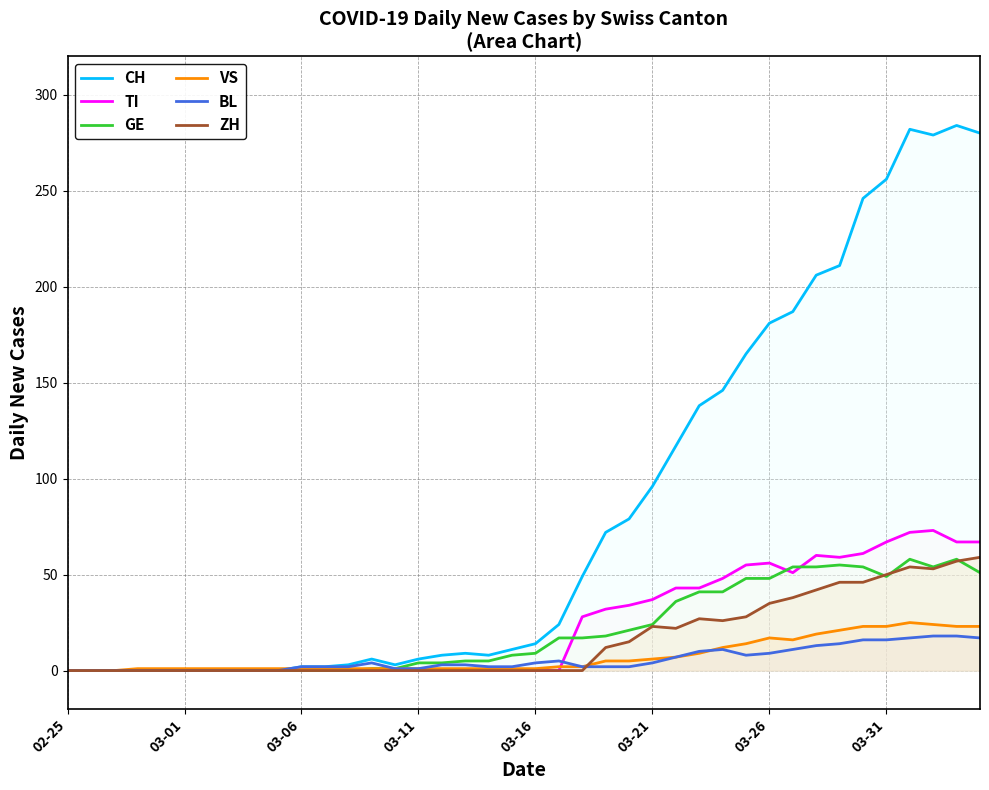

Rank the series by their maximum value, from highest to lowest.

CH, TI, ZH, GE, VS, BL